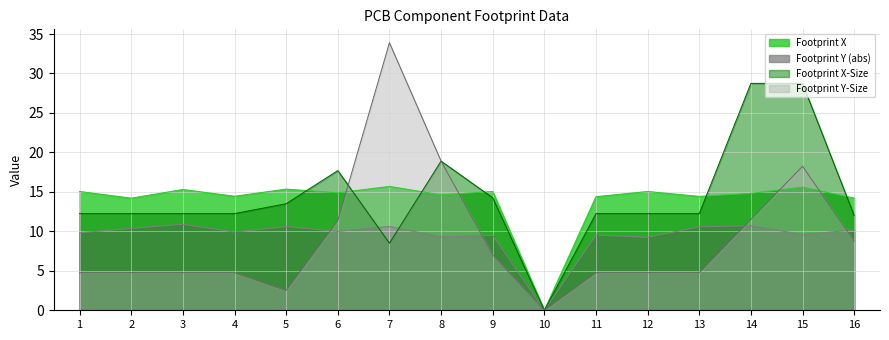

What is the total value across all series at 5?

42.0